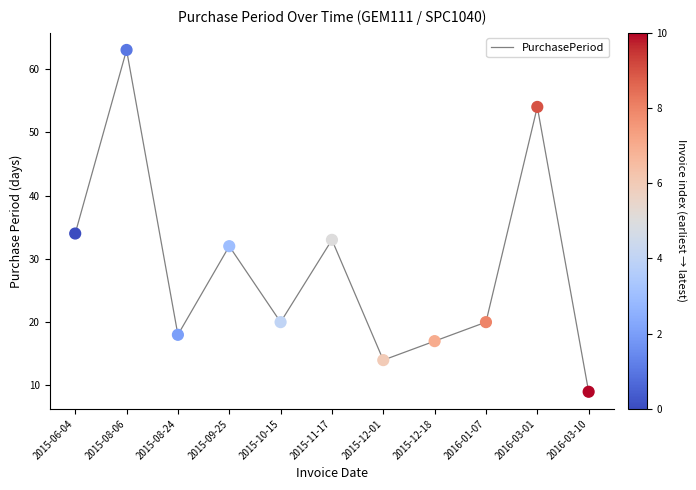

What is the change in value from 2015-06-04 to 2015-12-01?

-20